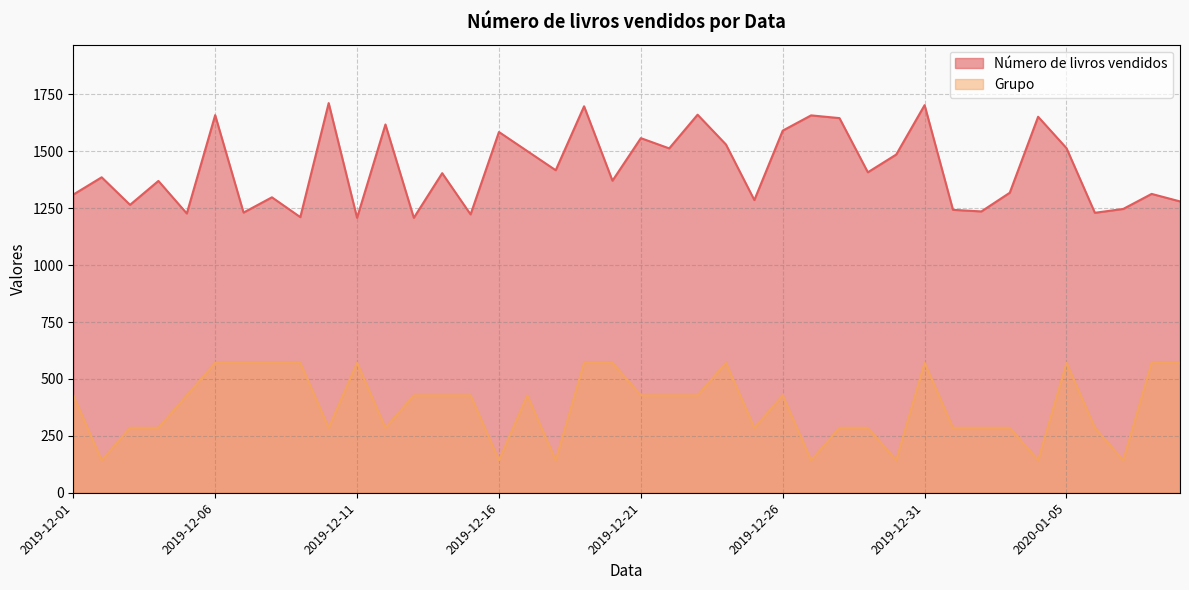

Reading left to right, transcribe all the data shown in this chart.

Número de livros vendidos: 2019-12-01=1310.0	2019-12-02=1386.0	2019-12-03=1265.0	2019-12-04=1370.0	2019-12-05=1227.0	2019-12-06=1659.0	2019-12-07=1231.0	2019-12-08=1298.0	2019-12-09=1211.0	2019-12-10=1712.0	2019-12-11=1208.0	2019-12-12=1618.0	2019-12-13=1208.0	2019-12-14=1404.0	2019-12-15=1223.0	2019-12-16=1585.0	2019-12-17=1501.0	2019-12-18=1417.0	2019-12-19=1698.0	2019-12-20=1371.0	2019-12-21=1558.0	2019-12-22=1513.0	2019-12-23=1661.0	2019-12-24=1530.0	2019-12-25=1286.0	2019-12-26=1591.0	2019-12-27=1658.0	2019-12-28=1646.0	2019-12-29=1408.0	2019-12-30=1486.0	2019-12-31=1703.0	2020-01-01=1243.0	2020-01-02=1236.0	2020-01-03=1318.0	2020-01-04=1652.0	2020-01-05=1514.0	2020-01-06=1230.0	2020-01-07=1247.0	2020-01-08=1313.0	2020-01-09=1280.0
Grupo: 2019-12-01=428.0	2019-12-02=142.7	2019-12-03=285.3	2019-12-04=285.3	2019-12-05=428.0	2019-12-06=570.7	2019-12-07=570.7	2019-12-08=570.7	2019-12-09=570.7	2019-12-10=285.3	2019-12-11=570.7	2019-12-12=285.3	2019-12-13=428.0	2019-12-14=428.0	2019-12-15=428.0	2019-12-16=142.7	2019-12-17=428.0	2019-12-18=142.7	2019-12-19=570.7	2019-12-20=570.7	2019-12-21=428.0	2019-12-22=428.0	2019-12-23=428.0	2019-12-24=570.7	2019-12-25=285.3	2019-12-26=428.0	2019-12-27=142.7	2019-12-28=285.3	2019-12-29=285.3	2019-12-30=142.7	2019-12-31=570.7	2020-01-01=285.3	2020-01-02=285.3	2020-01-03=285.3	2020-01-04=142.7	2020-01-05=570.7	2020-01-06=285.3	2020-01-07=142.7	2020-01-08=570.7	2020-01-09=570.7